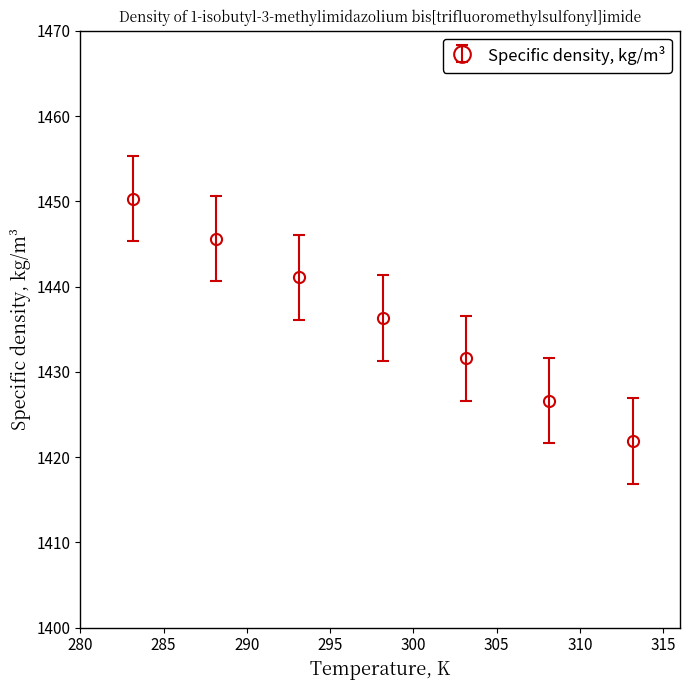

What is the difference between the maximum and minimum values?

28.4